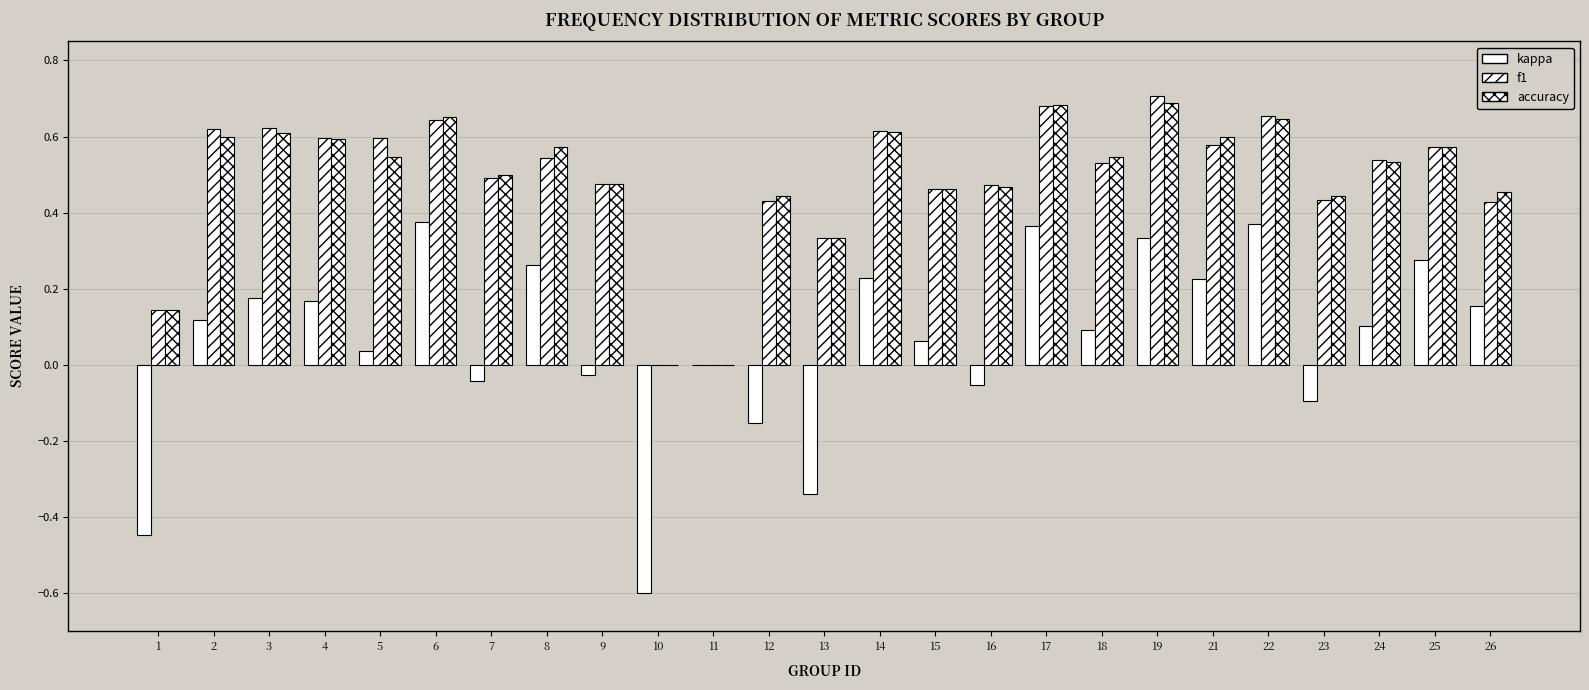

Count the number of categories in the chart.

25